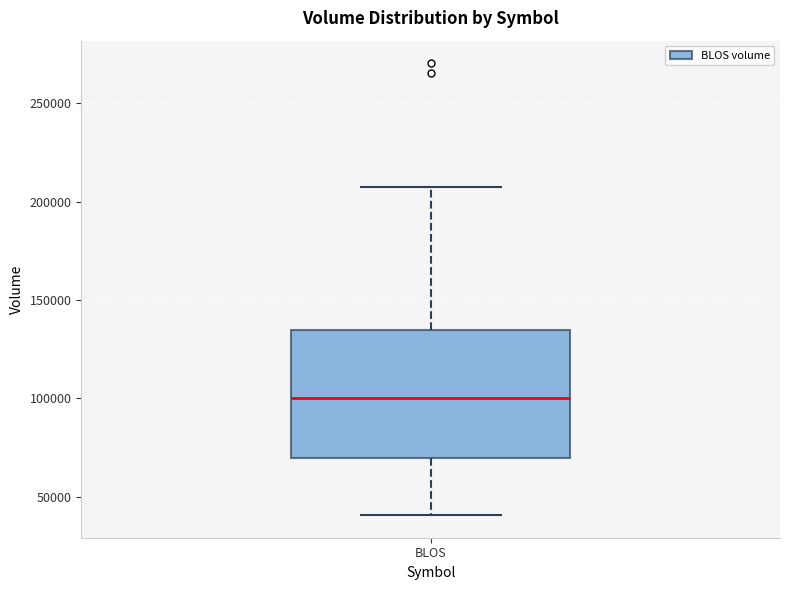

Transcribe this box plot: give where the median line is, the range the box spans, and where the two whiskers end, as read against the y-axis. The values are not printed on the chart, so give them approximately, as read against the axis.

median 100000, box 70000 to 135000, whiskers 40000 to 205000